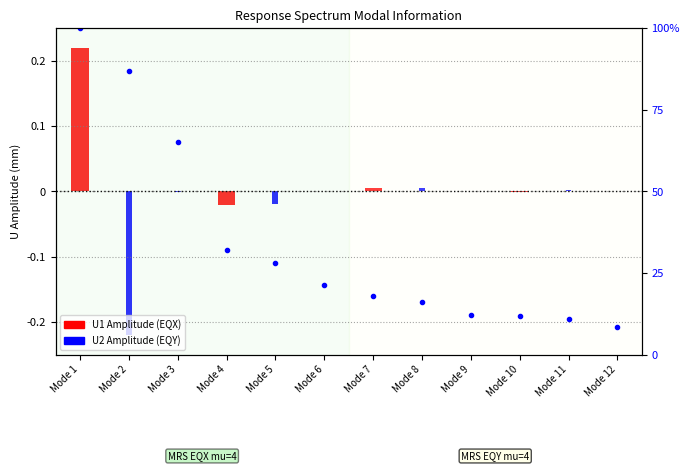

How many data points in U1 Amplitude (EQX) are above 0?

7